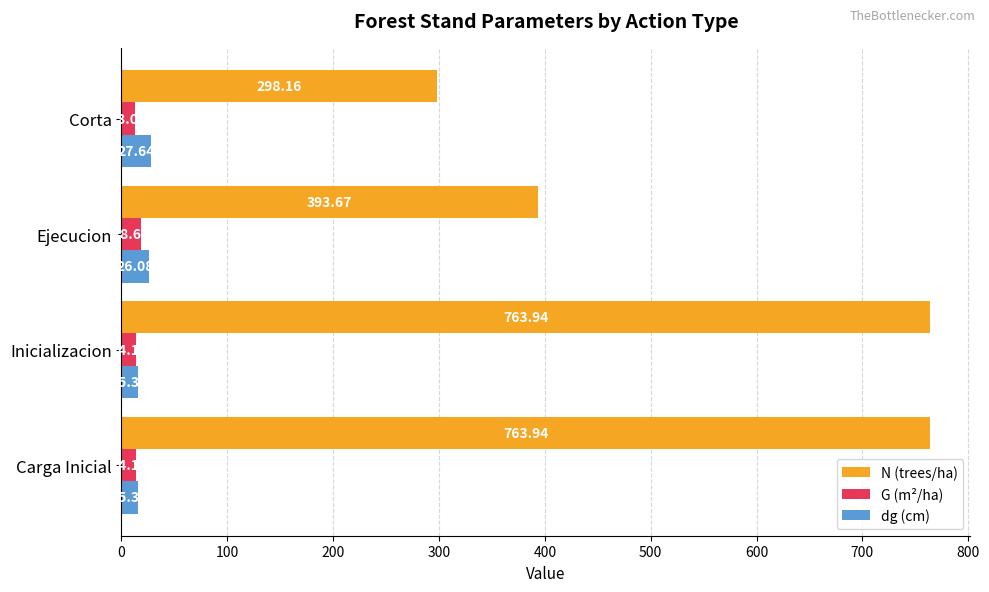

What is the spread (max minus min) of values at Ejecucion?

375.0